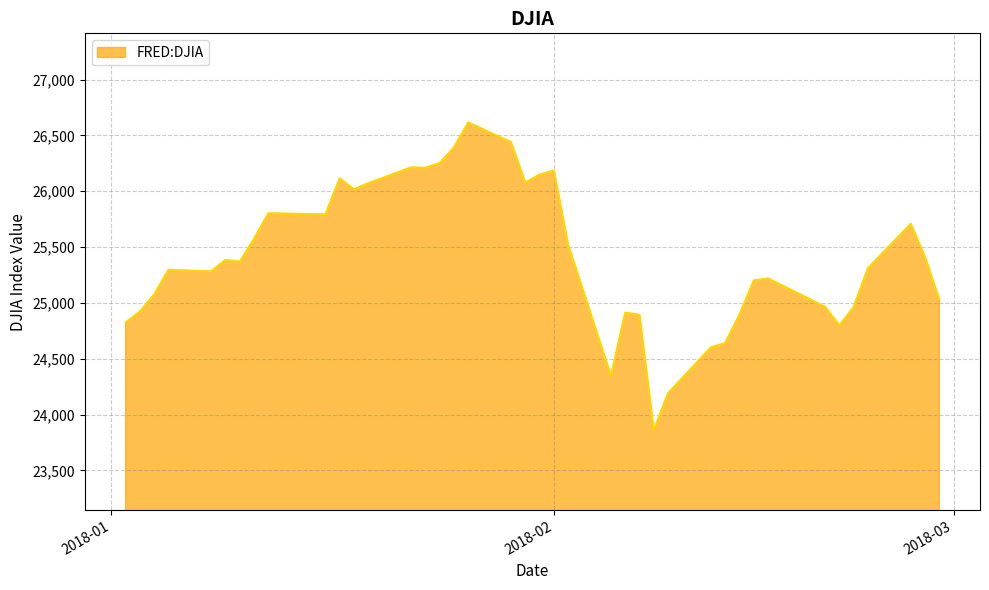

What is the greatest value displayed?

26616.7